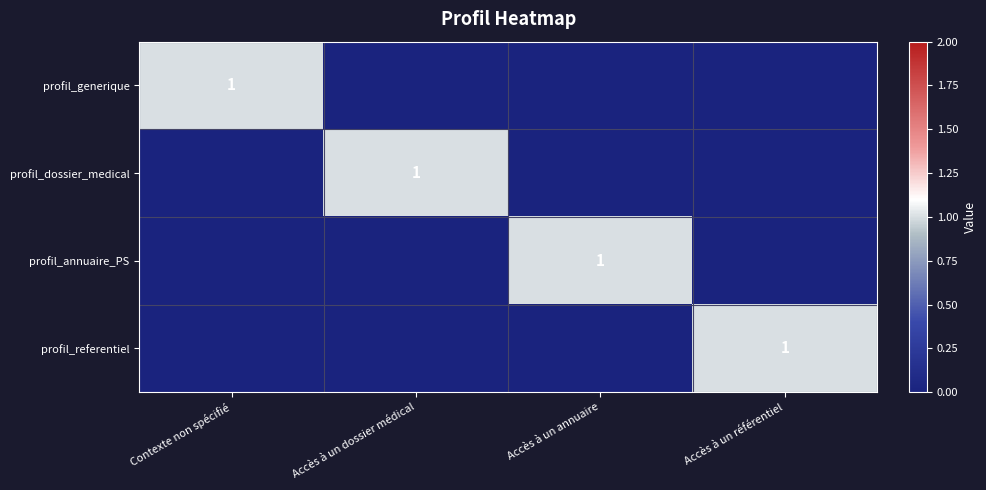

The profil_annuaire_PS series shows 2 at Accès à un annuaire. True or false?

False